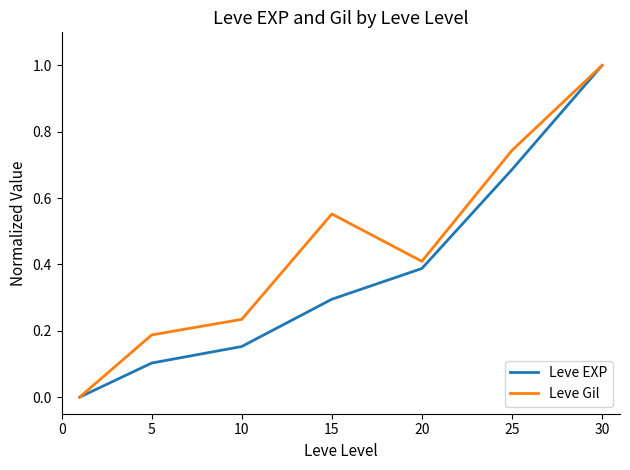

Rank the series by their average value, from highest to lowest.

Leve Gil, Leve EXP